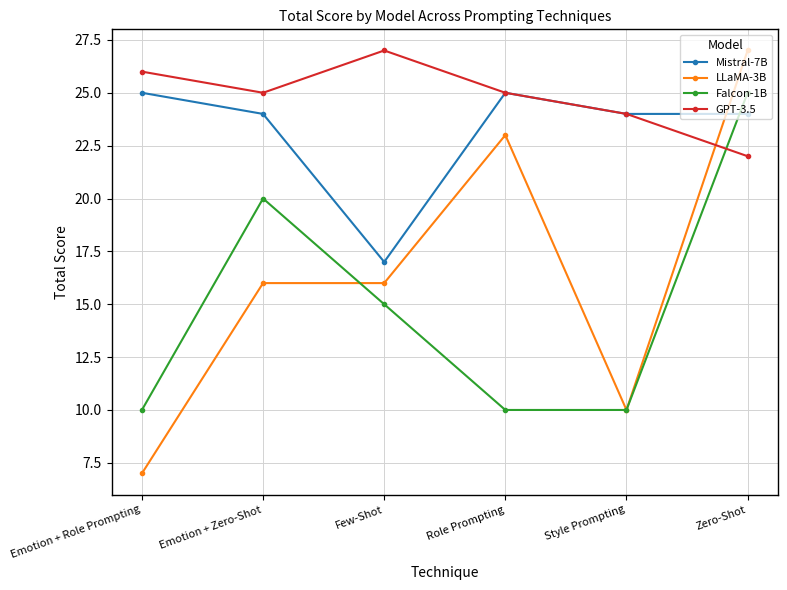

Which category has the highest value in the LLaMA-3B series?

Zero-Shot